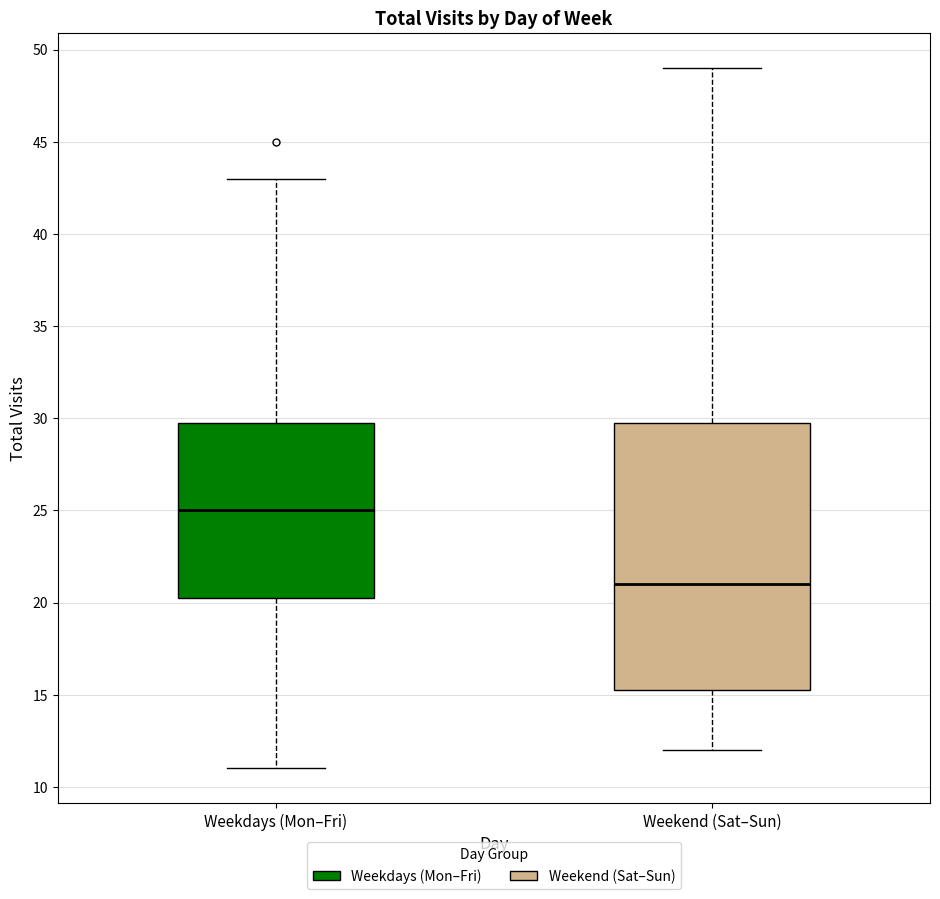

Where does the lower whisker of the box for Weekdays (Mon–Fri) end on the y-axis? The values are not printed on the chart, so give them approximately, as read against the axis.

11.0